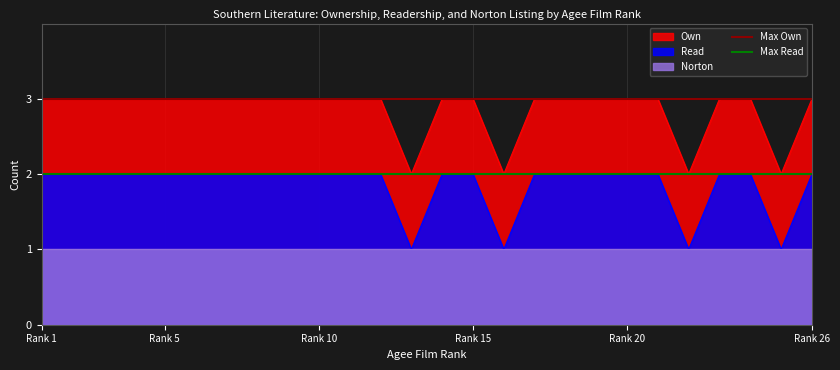

True or false: Read and Own cross at least once.

False